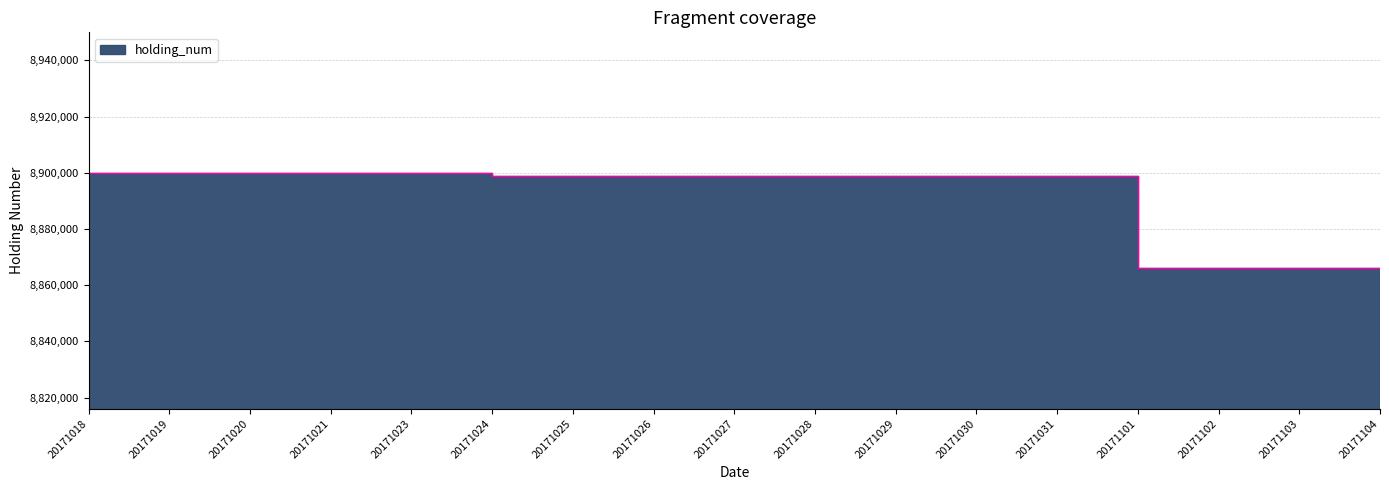

Which label corresponds to the smallest value in the chart?

20171101